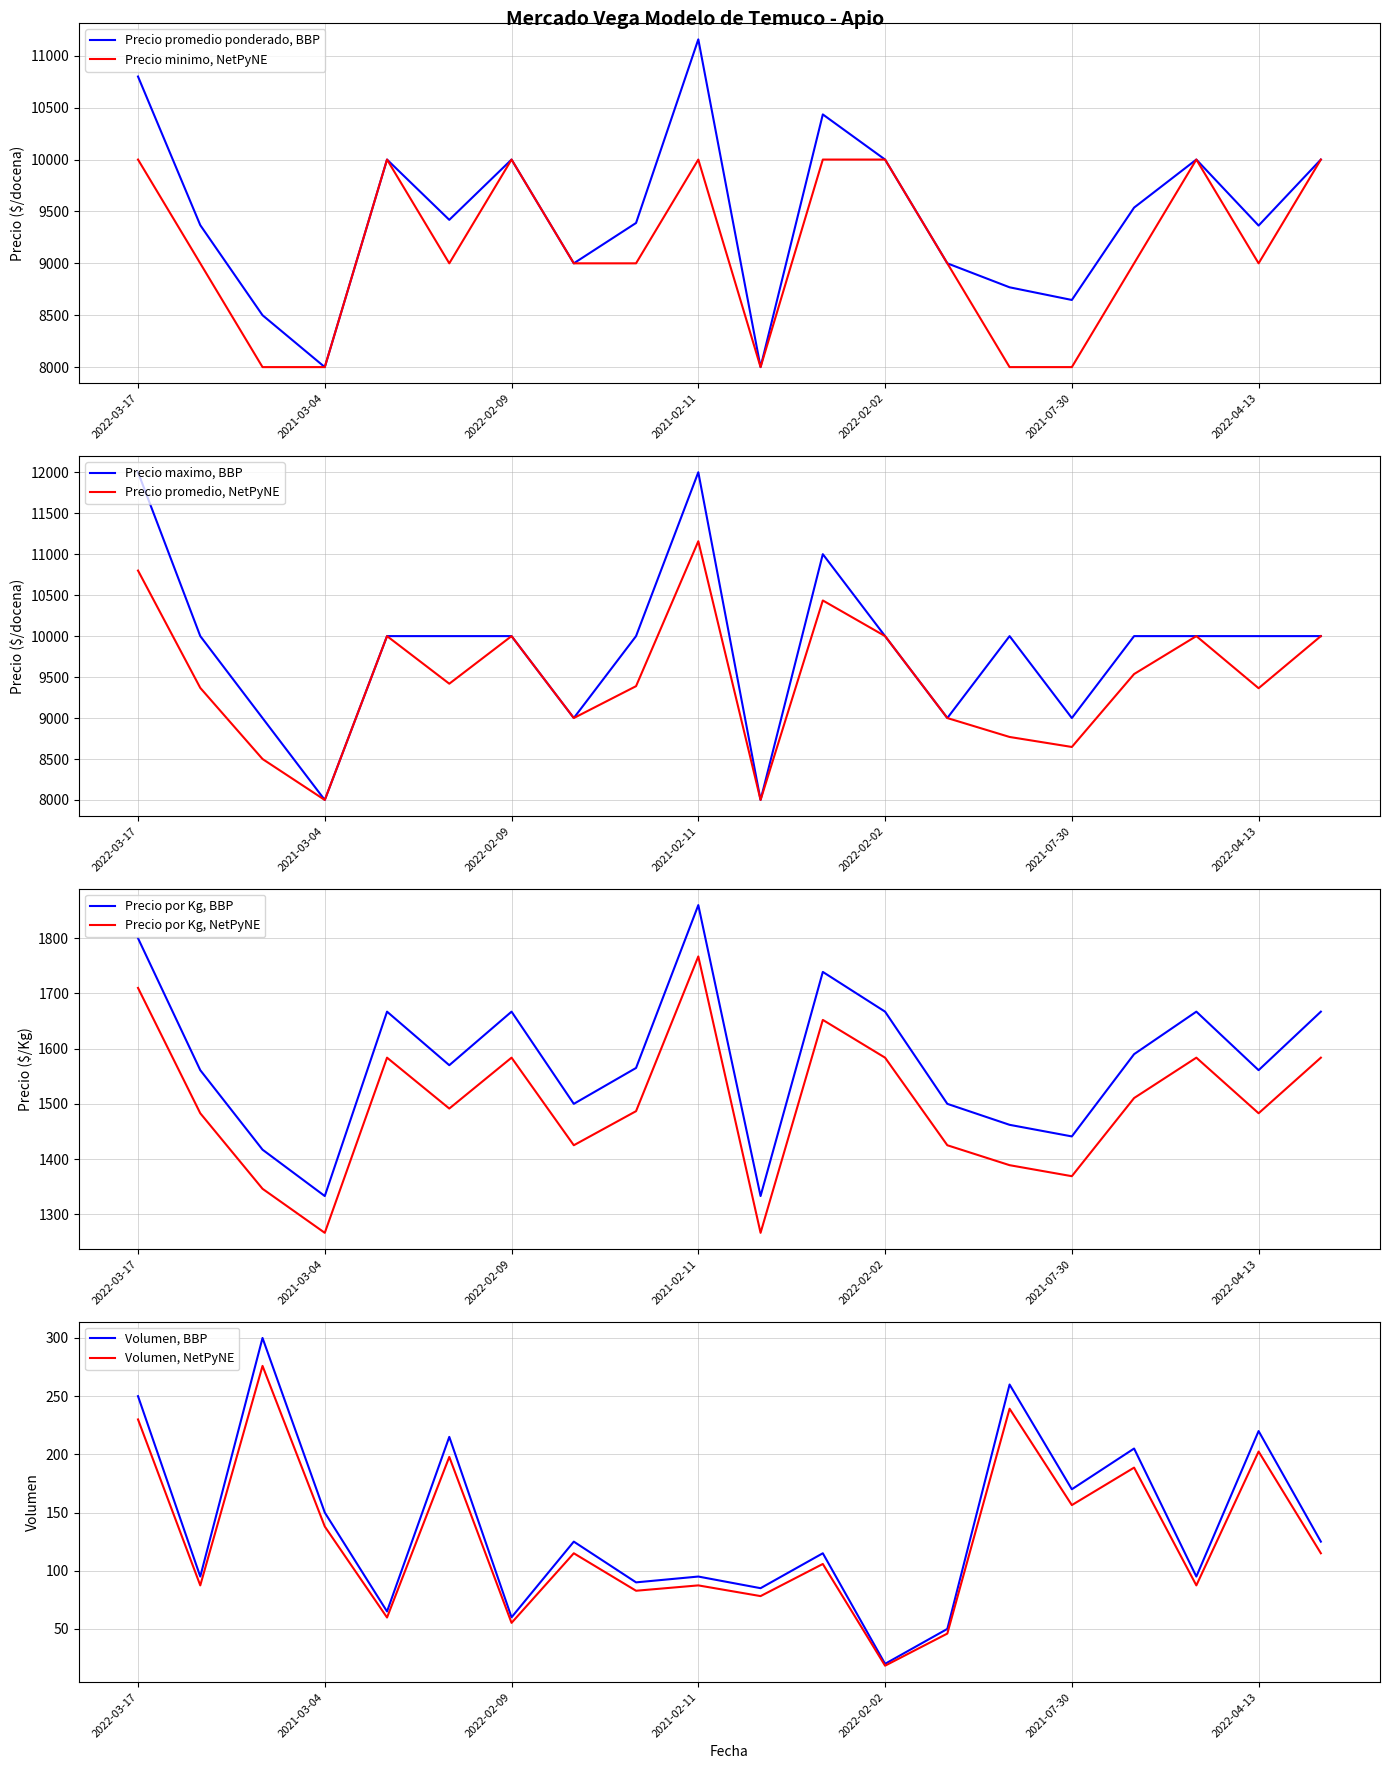

Read the Precio por Kg value at 2022-02-09.

1667.0